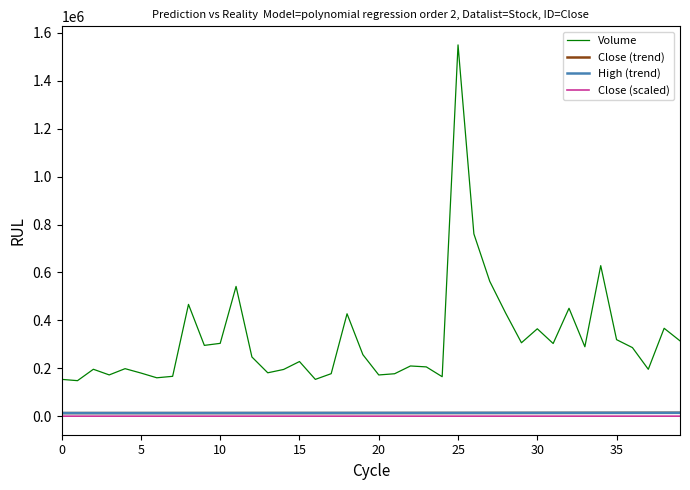

Which series has the widest spread of values?

Volume